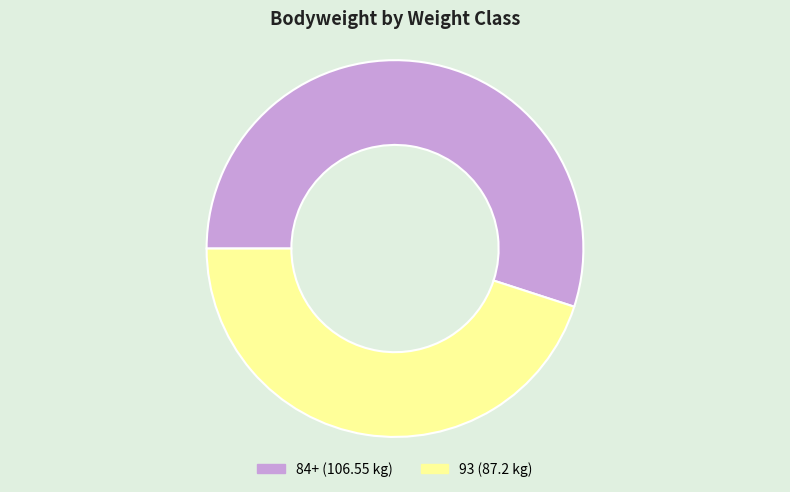

True or false: 93 accounts for 45% of the total.

True